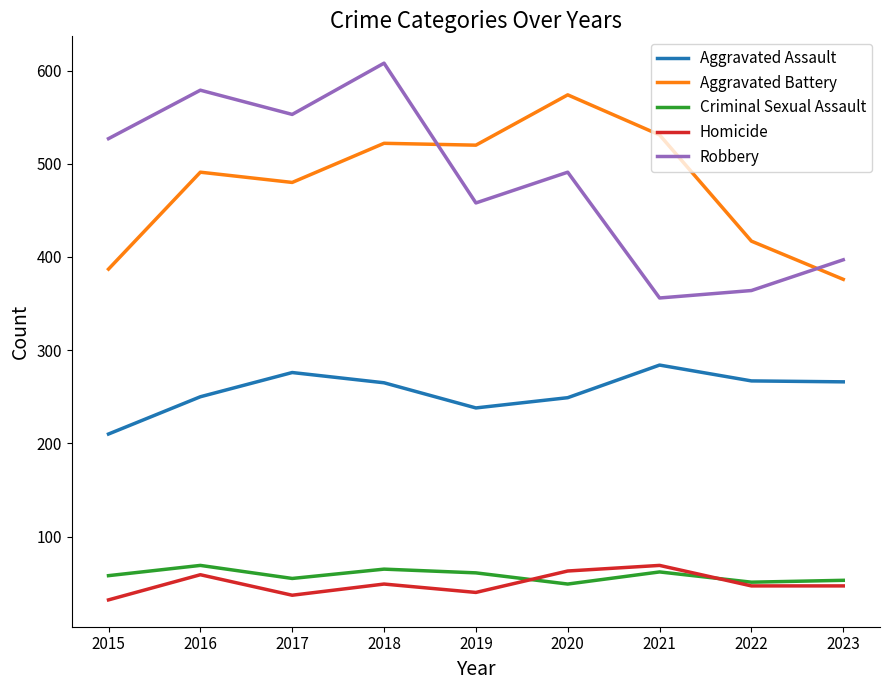

What is the difference between the highest and lowest values at 2019?

480